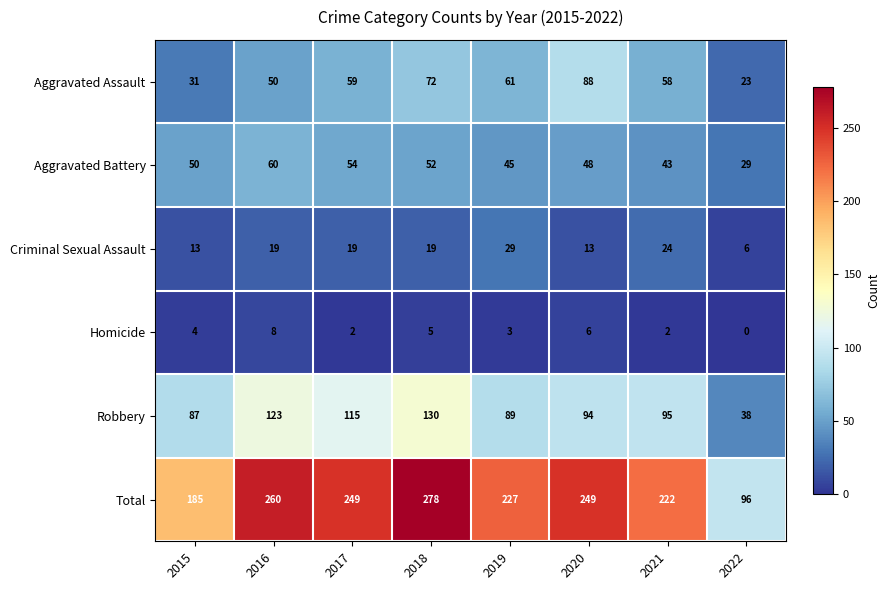

The value of Aggravated Assault at 2015 is 31. True or false?

True